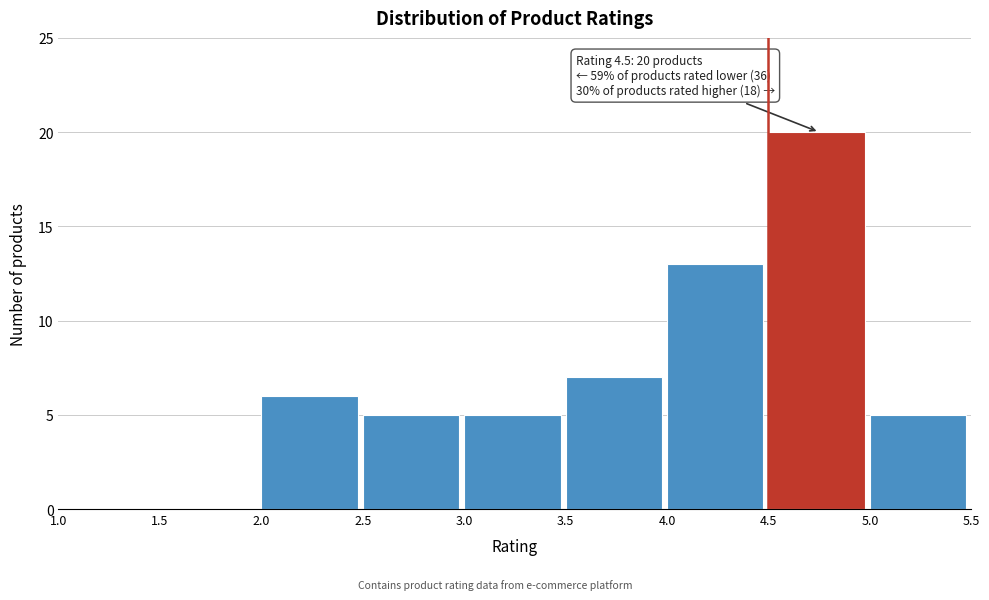

Over which range of the x-axis is the bar tallest?

4.5 to 5.0